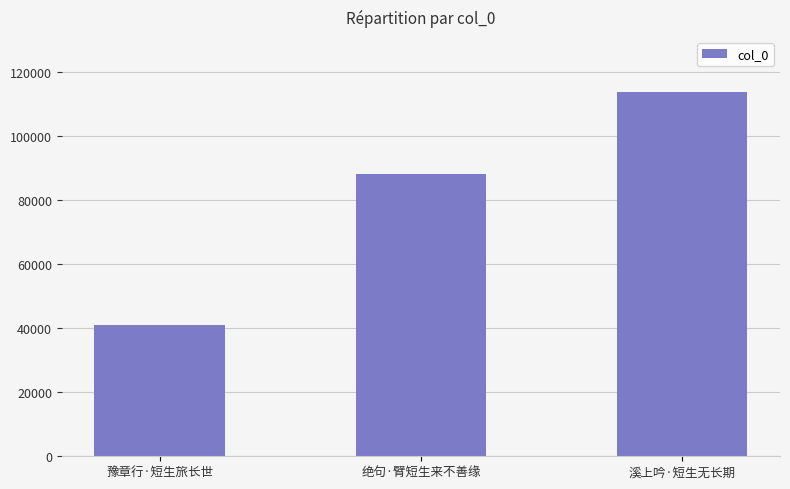

Which has a higher value, 溪上吟·短生无长期 or 绝句·臂短生来不善缘?

溪上吟·短生无长期